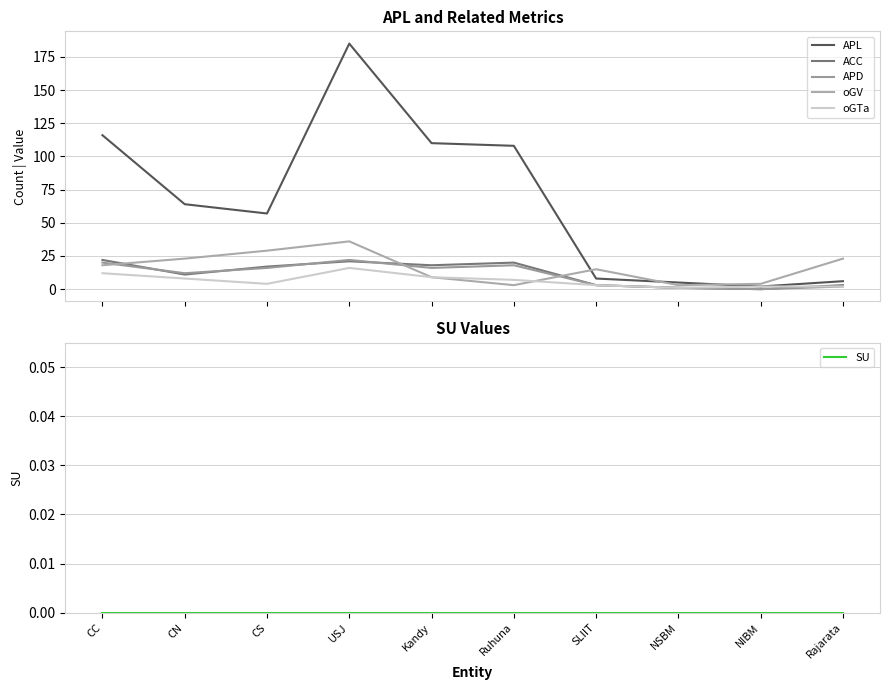

How many data points in ACC are above 17?

4